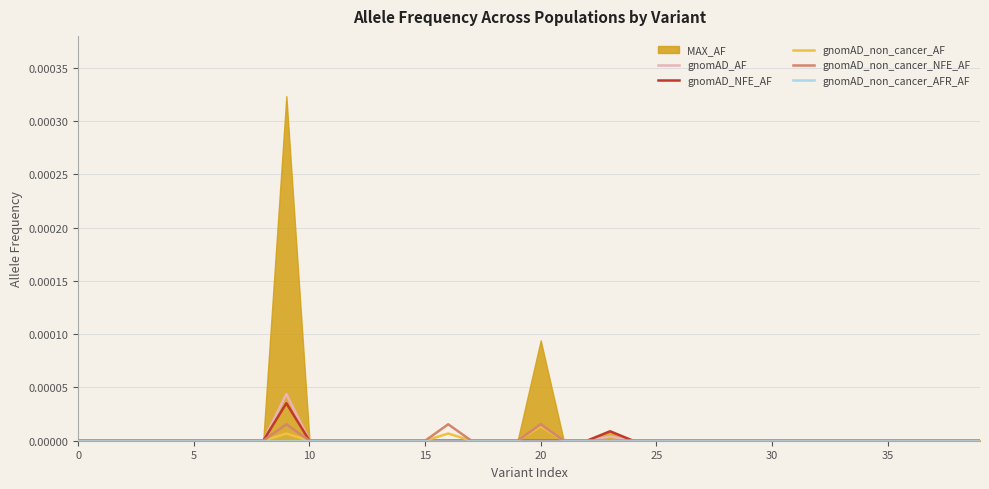

True or false: gnomAD_non_cancer_AFR_AF and gnomAD_non_cancer_AF intersect in this chart.

False